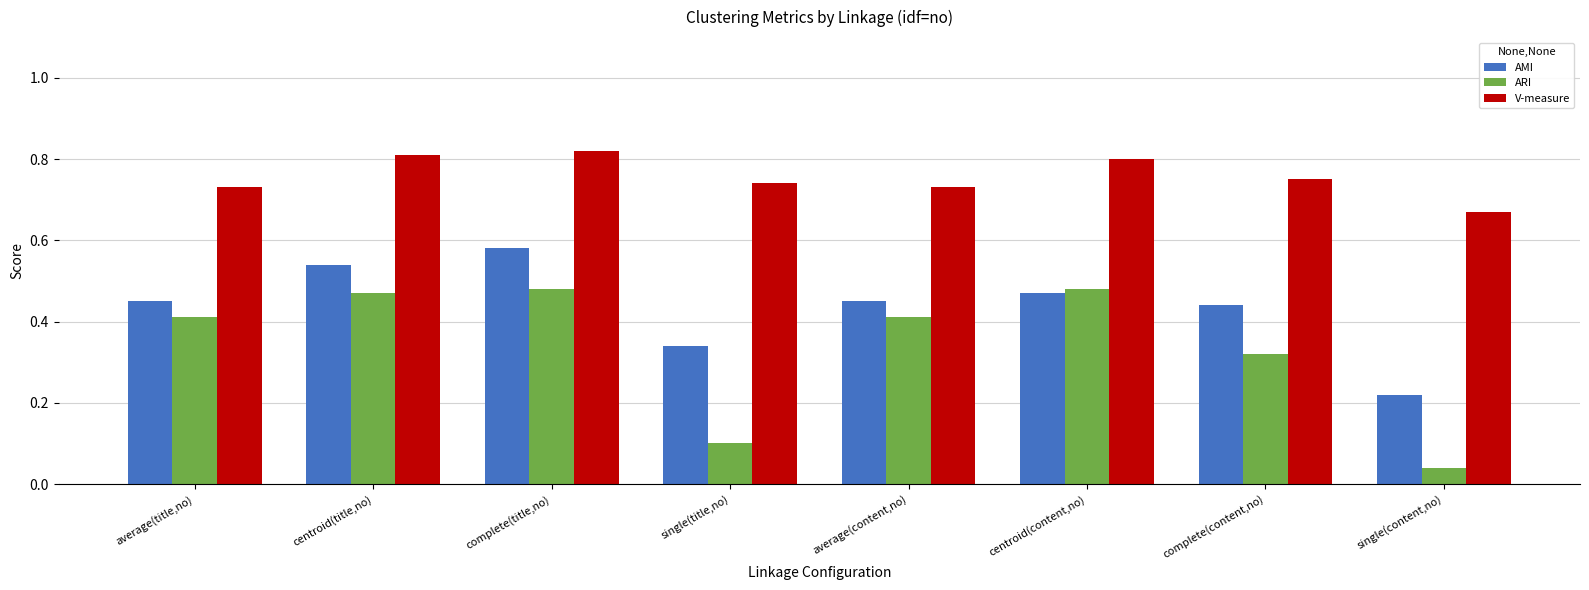

Rank the series by their maximum value, from highest to lowest.

V-measure, AMI, ARI